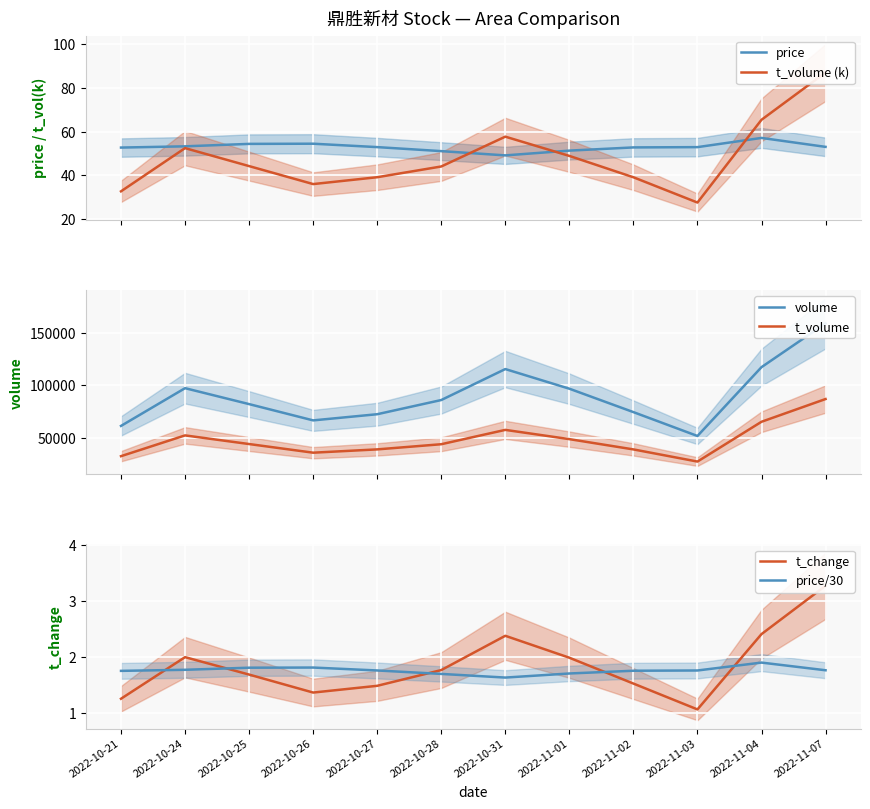

What is the label of the 6th point from the left?

2022-10-28